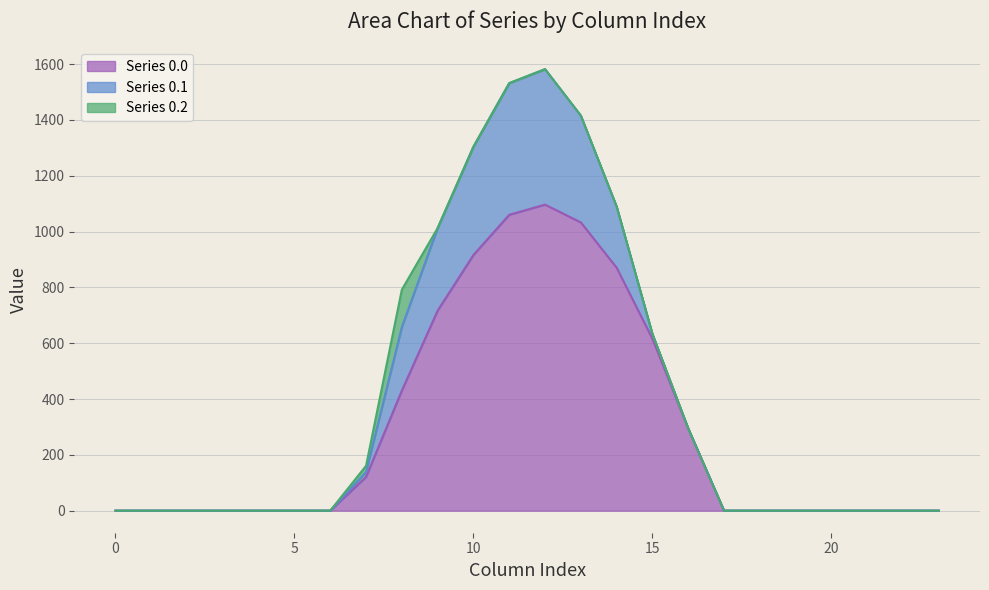

Reading right to left, what are all the values shown in this chart?

row_0.0: 0.0	0.0	0.0	0.0	0.0	0.0	0.0	294.5	615.9	870.6	1032.9	1096.7	1060.3	916.2	716.9	430.3	120.6	0.0	0.0	0.0	0.0	0.0	0.0	0.0
row_0.1: 0.0	0.0	0.0	0.0	0.0	0.0	0.0	0.0	17.3	219.2	382.7	485.4	471.7	388.1	295.9	227.5	17.7	0.0	0.0	0.0	0.0	0.0	0.0	0.0
row_0.2: 0.0	0.0	0.0	0.0	0.0	0.0	0.0	0.0	0.0	0.0	0.0	0.0	0.0	0.0	0.0	134.2	22.3	0.0	0.0	0.0	0.0	0.0	0.0	0.0